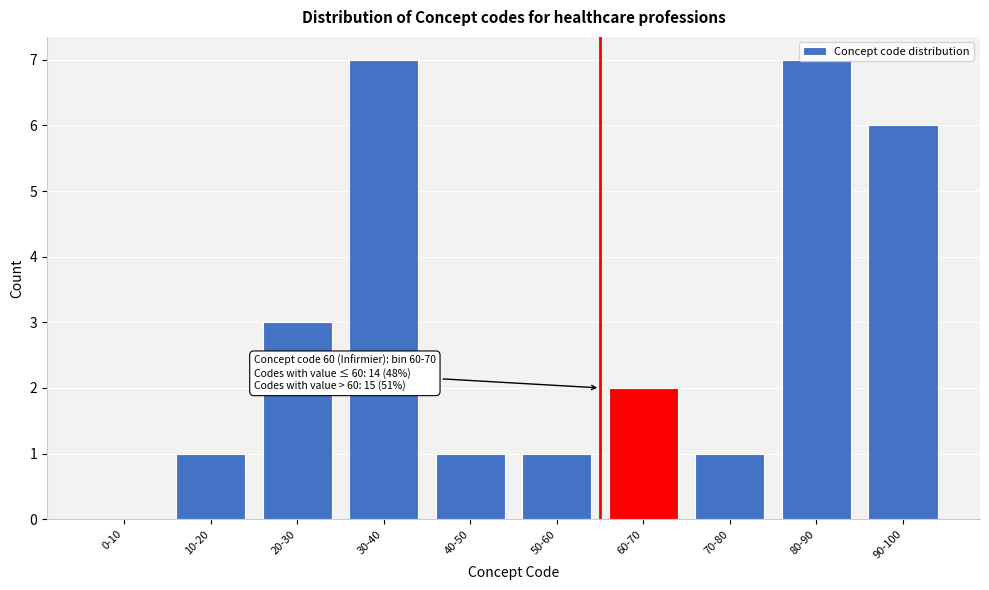

What is the change in value from 30-40 to 40-50?

-6